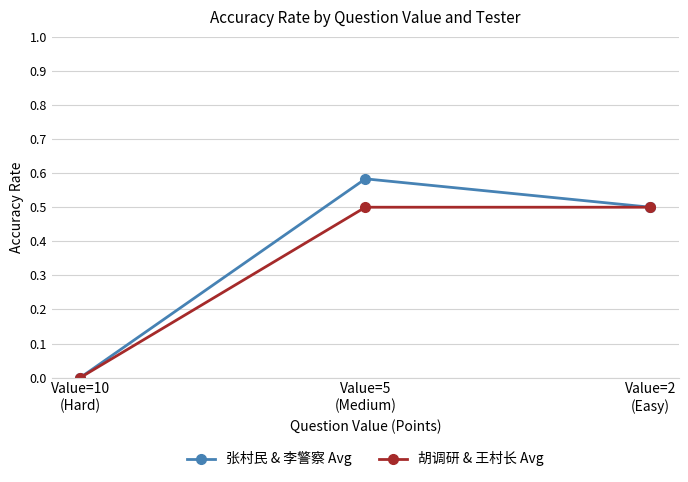

True or false: 胡调研 & 王村长 Avg has a value of 0.2 at Value=10
(Hard).

False